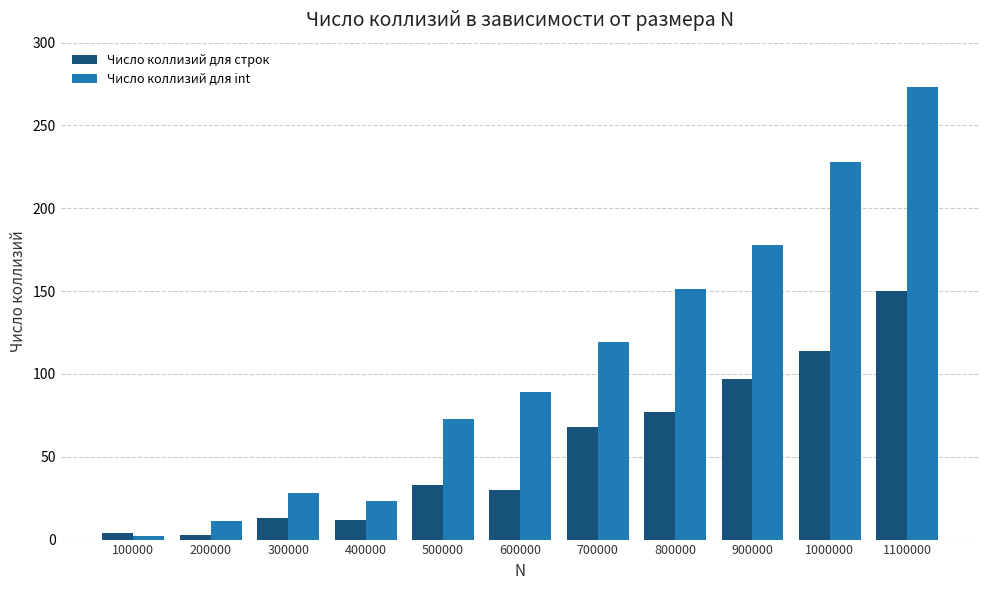

At which category is the sum across all series the highest?

1100000